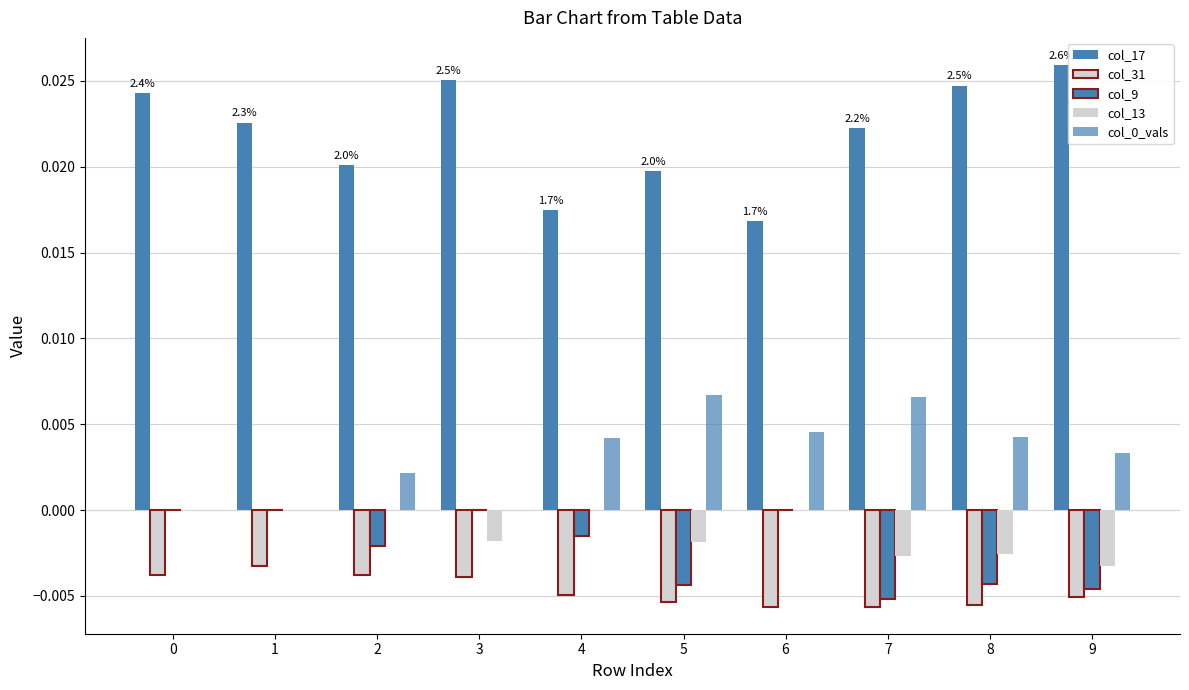

Count the number of categories in the chart.

10